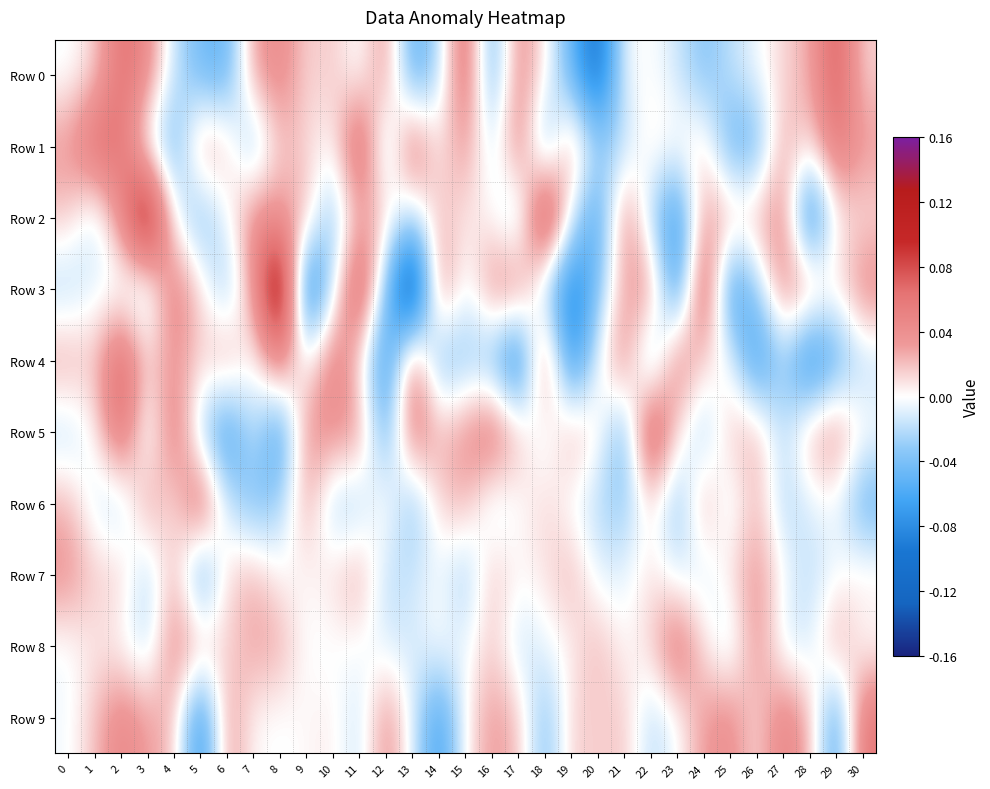

Reading right to left, transcribe all the data shown in this chart.

Row 0: 30=0.0	29=0.1	28=0.0	27=0.0	26=-0.0	25=-0.0	24=-0.0	23=-0.0	22=0.0	21=-0.0	20=-0.1	19=-0.0	18=0.0	17=0.0	16=-0.1	15=0.1	14=-0.0	13=-0.1	12=0.0	11=-0.0	10=0.0	9=0.0	8=0.0	7=0.0	6=-0.1	5=-0.0	4=-0.0	3=0.0	2=0.1	1=0.0	0=-0.0
Row 1: 30=0.0	29=0.1	28=0.0	27=0.0	26=-0.0	25=-0.1	24=0.0	23=0.0	22=0.0	21=-0.0	20=-0.0	19=0.0	18=-0.0	17=0.1	16=-0.0	15=0.0	14=0.0	13=0.1	12=-0.0	11=0.1	10=-0.0	9=0.0	8=0.0	7=-0.0	6=0.0	5=0.0	4=-0.0	3=-0.0	2=0.1	1=0.1	0=0.0
Row 2: 30=0.0	29=0.0	28=-0.1	27=0.0	26=0.0	25=0.0	24=0.0	23=-0.1	22=-0.0	21=0.0	20=-0.1	19=-0.0	18=0.1	17=-0.0	16=0.0	15=0.0	14=0.0	13=-0.0	12=0.0	11=0.0	10=-0.0	9=0.0	8=0.0	7=0.0	6=-0.0	5=-0.0	4=-0.0	3=0.1	2=0.0	1=-0.0	0=0.0
Row 3: 30=0.0	29=0.0	28=0.0	27=0.0	26=-0.0	25=-0.1	24=0.1	23=-0.1	22=0.0	21=0.0	20=-0.0	19=-0.1	18=-0.0	17=0.0	16=0.0	15=-0.0	14=0.0	13=-0.2	12=-0.0	11=0.1	10=-0.0	9=-0.1	8=0.2	7=0.0	6=-0.0	5=0.0	4=0.1	3=-0.0	2=-0.0	1=-0.0	0=-0.0
Row 4: 30=-0.0	29=-0.1	28=-0.1	27=-0.0	26=-0.1	25=0.0	24=0.0	23=0.1	22=-0.0	21=0.0	20=-0.0	19=-0.1	18=0.1	17=-0.1	16=-0.0	15=-0.0	14=-0.0	13=0.1	12=-0.1	11=0.0	10=0.1	9=-0.0	8=0.1	7=-0.0	6=0.0	5=0.0	4=0.0	3=0.0	2=0.1	1=0.0	0=0.0
Row 5: 30=0.0	29=0.0	28=0.0	27=-0.0	26=0.0	25=0.0	24=-0.0	23=0.0	22=0.1	21=-0.1	20=0.0	19=0.0	18=-0.0	17=0.0	16=0.1	15=0.0	14=0.0	13=0.1	12=-0.1	11=0.0	10=0.0	9=0.0	8=-0.1	7=-0.0	6=-0.1	5=-0.0	4=0.1	3=-0.0	2=0.1	1=0.0	0=-0.0
Row 6: 30=-0.1	29=-0.0	28=-0.0	27=-0.0	26=0.0	25=-0.0	24=0.0	23=-0.0	22=0.0	21=-0.0	20=-0.0	19=-0.0	18=0.0	17=-0.0	16=-0.0	15=0.0	14=0.0	13=-0.0	12=0.0	11=-0.0	10=-0.0	9=0.0	8=-0.0	7=-0.0	6=-0.0	5=0.1	4=0.0	3=0.0	2=-0.0	1=-0.0	0=0.0
Row 7: 30=0.0	29=-0.0	28=-0.0	27=-0.0	26=0.0	25=0.0	24=-0.0	23=-0.0	22=0.0	21=-0.0	20=-0.0	19=0.0	18=0.0	17=0.0	16=0.0	15=-0.0	14=-0.0	13=-0.0	12=-0.0	11=0.0	10=0.0	9=0.0	8=0.0	7=0.0	6=0.0	5=-0.1	4=0.0	3=-0.0	2=0.0	1=0.0	0=0.0
Row 8: 30=-0.0	29=0.0	28=-0.0	27=-0.0	26=0.0	25=-0.0	24=0.0	23=0.1	22=0.0	21=0.0	20=0.0	19=0.0	18=-0.0	17=-0.0	16=0.0	15=-0.0	14=0.0	13=-0.0	12=-0.0	11=-0.0	10=-0.0	9=-0.0	8=0.0	7=0.0	6=0.0	5=0.0	4=0.0	3=-0.0	2=-0.0	1=0.0	0=-0.0
Row 9: 30=0.1	29=-0.1	28=0.0	27=0.1	26=0.0	25=0.0	24=0.0	23=-0.0	22=-0.0	21=0.0	20=0.0	19=0.0	18=-0.0	17=0.0	16=0.0	15=0.0	14=-0.1	13=-0.0	12=0.0	11=-0.0	10=0.0	9=0.0	8=-0.0	7=0.0	6=0.0	5=-0.1	4=0.0	3=0.0	2=0.1	1=0.0	0=-0.0